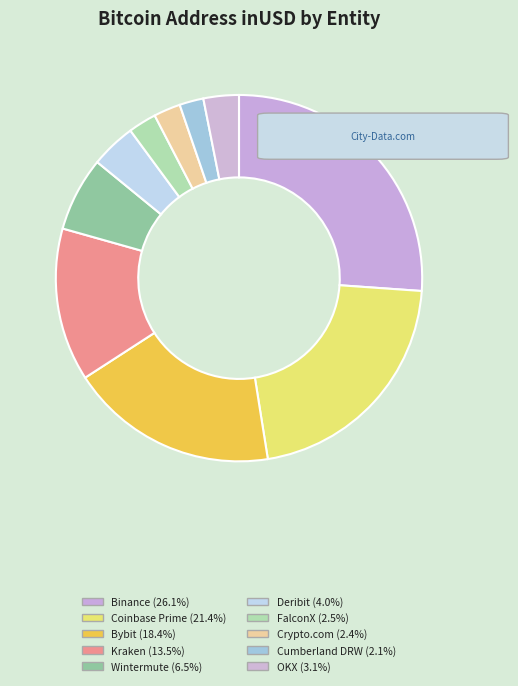

Rank the categories by value from lowest to highest.

Cumberland DRW, Crypto.com, FalconX, OKX, Deribit, Wintermute, Kraken, Bybit, Coinbase Prime, Binance